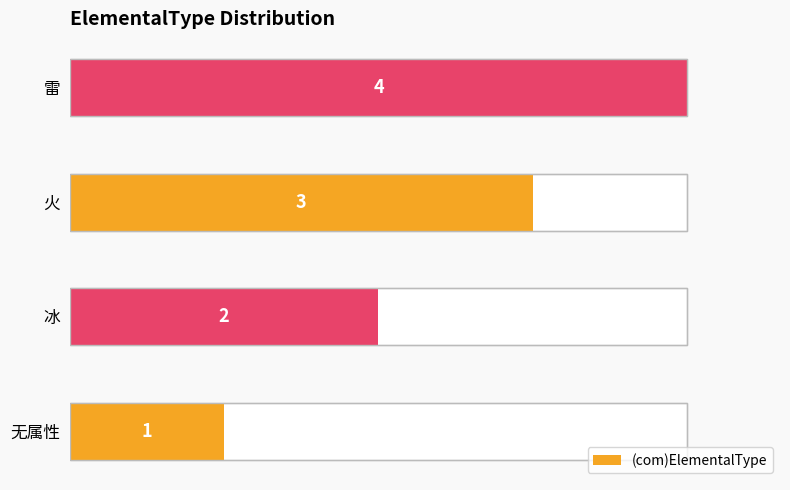

Does the chart contain any negative values?

No